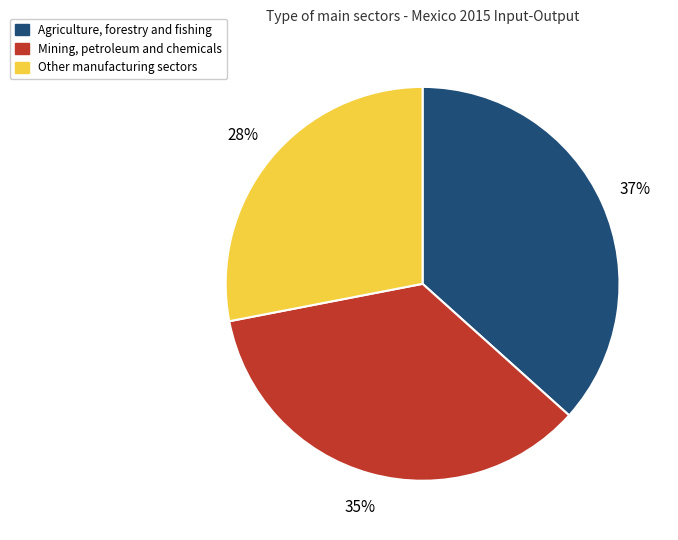

Approximately how many times larger is the value at Other manufacturing sectors compared to Mining, petroleum and chemicals?

0.8